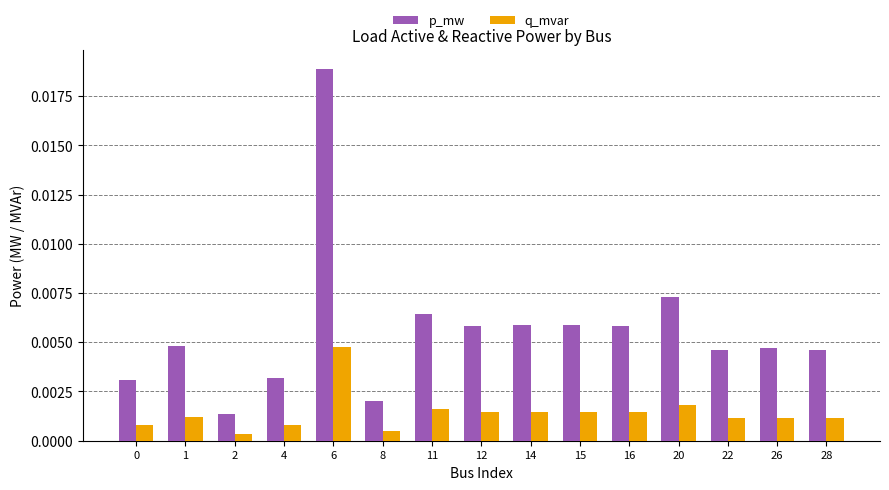

Rank the series at 20 from lowest to highest value.

q_mvar, p_mw